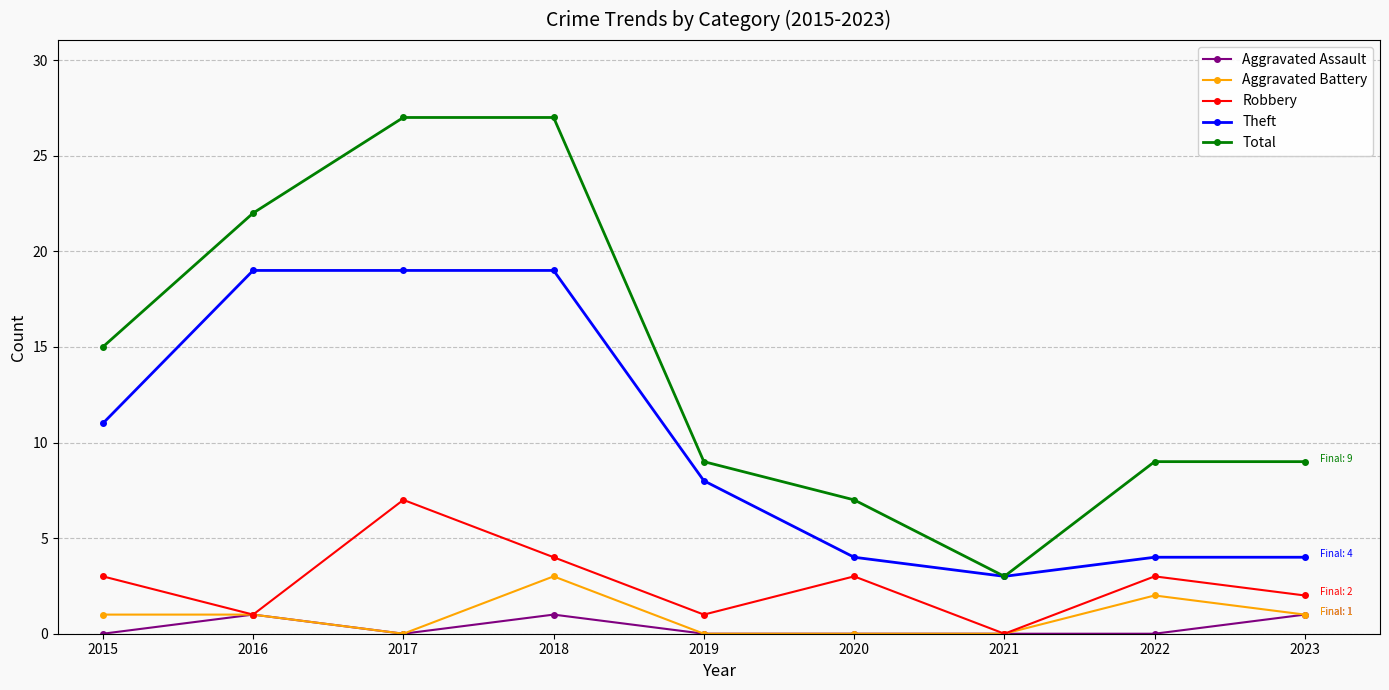

True or false: Theft and Aggravated Assault cross at least once.

False